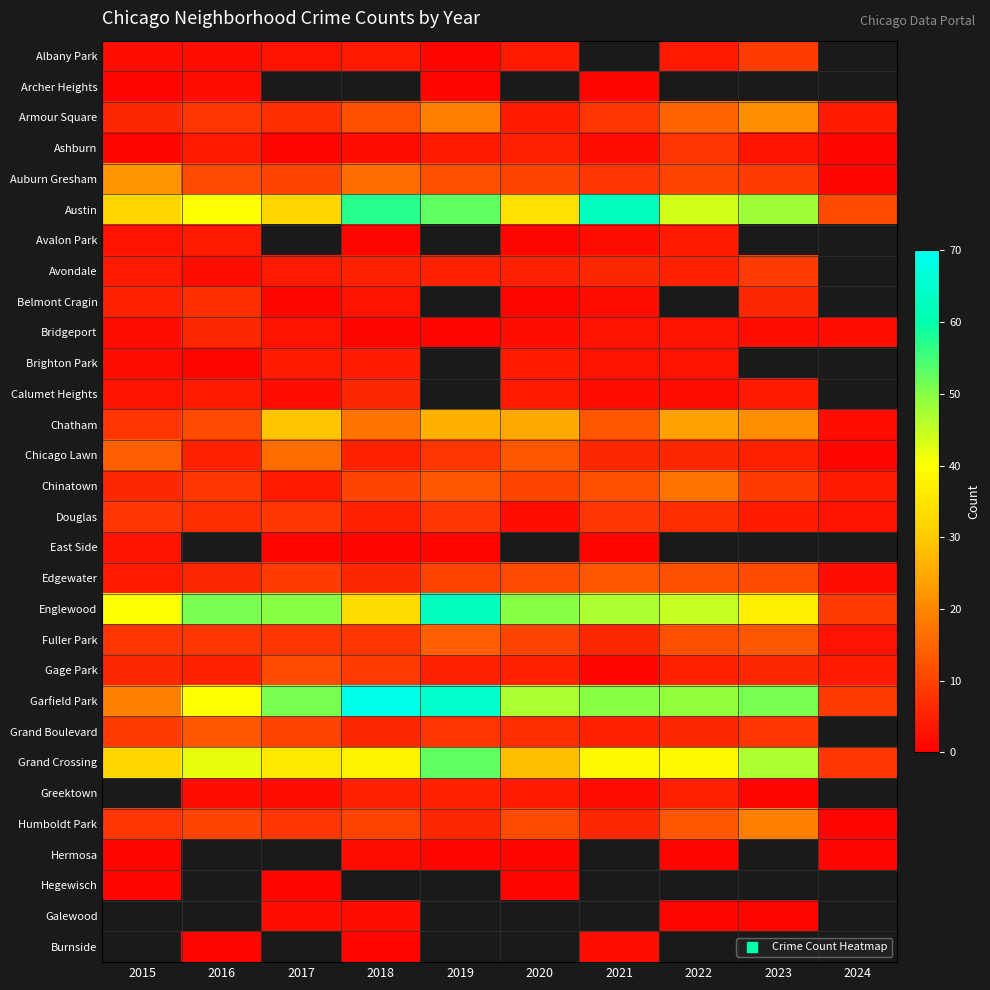

At which label does Calumet Heights reach its peak?

2018